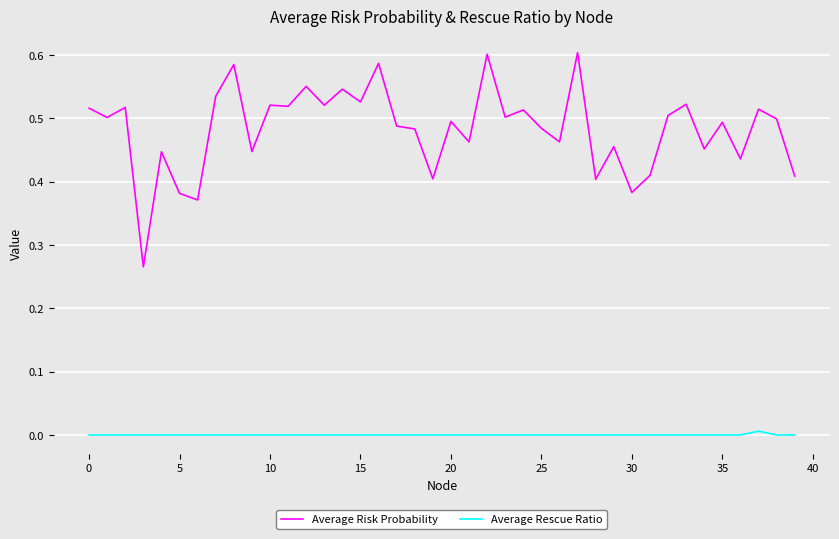

List the series in order of their peak value, highest first.

Average Risk Probability, Average Rescue Ratio